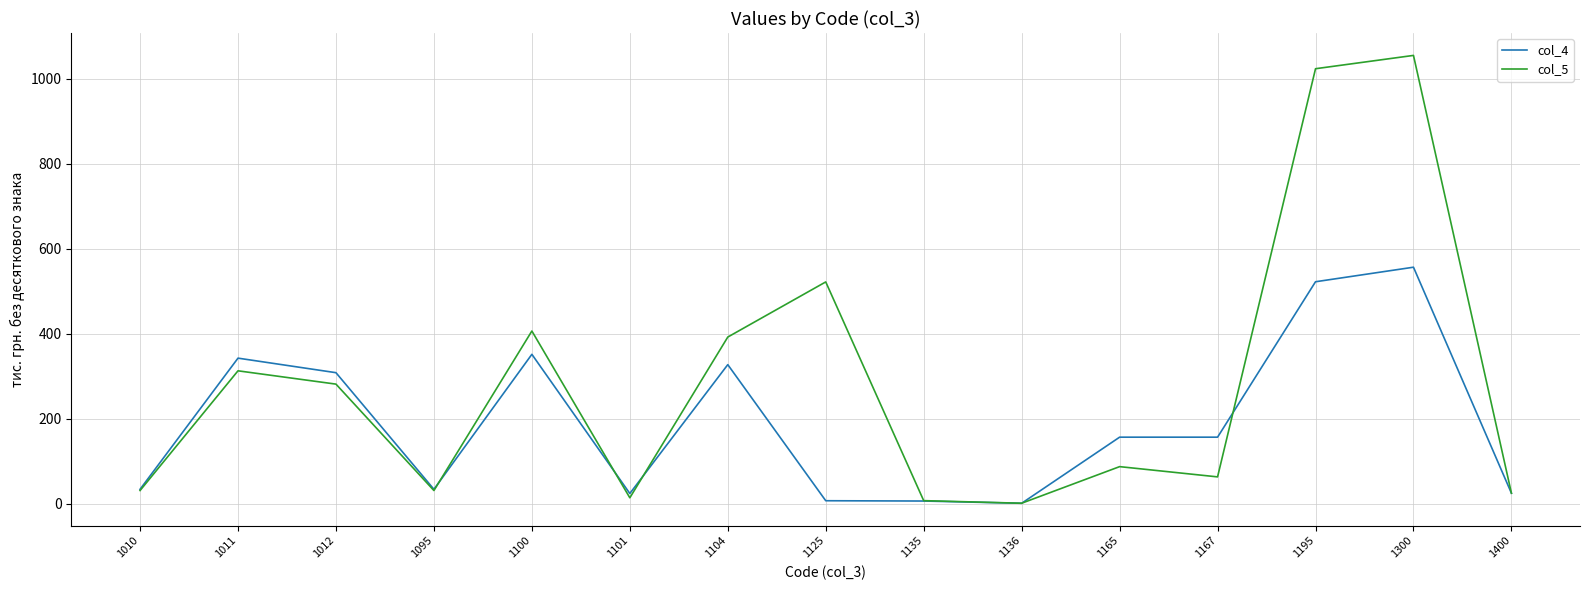

At which category does col_5 reach its first local peak?

1011